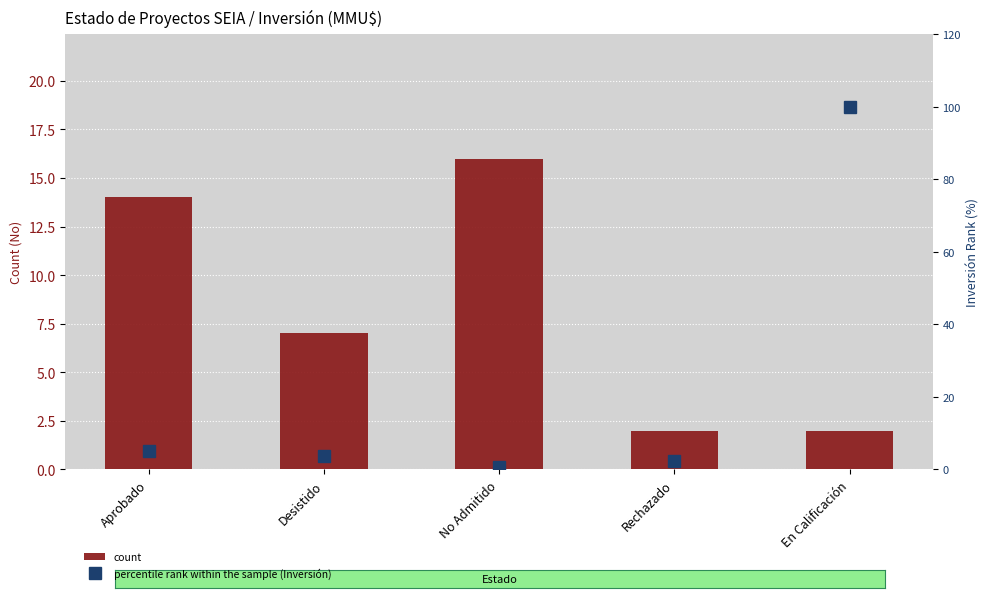

Which category has the highest value in the percentile rank within the sample (Inversión) series?

En Calificación